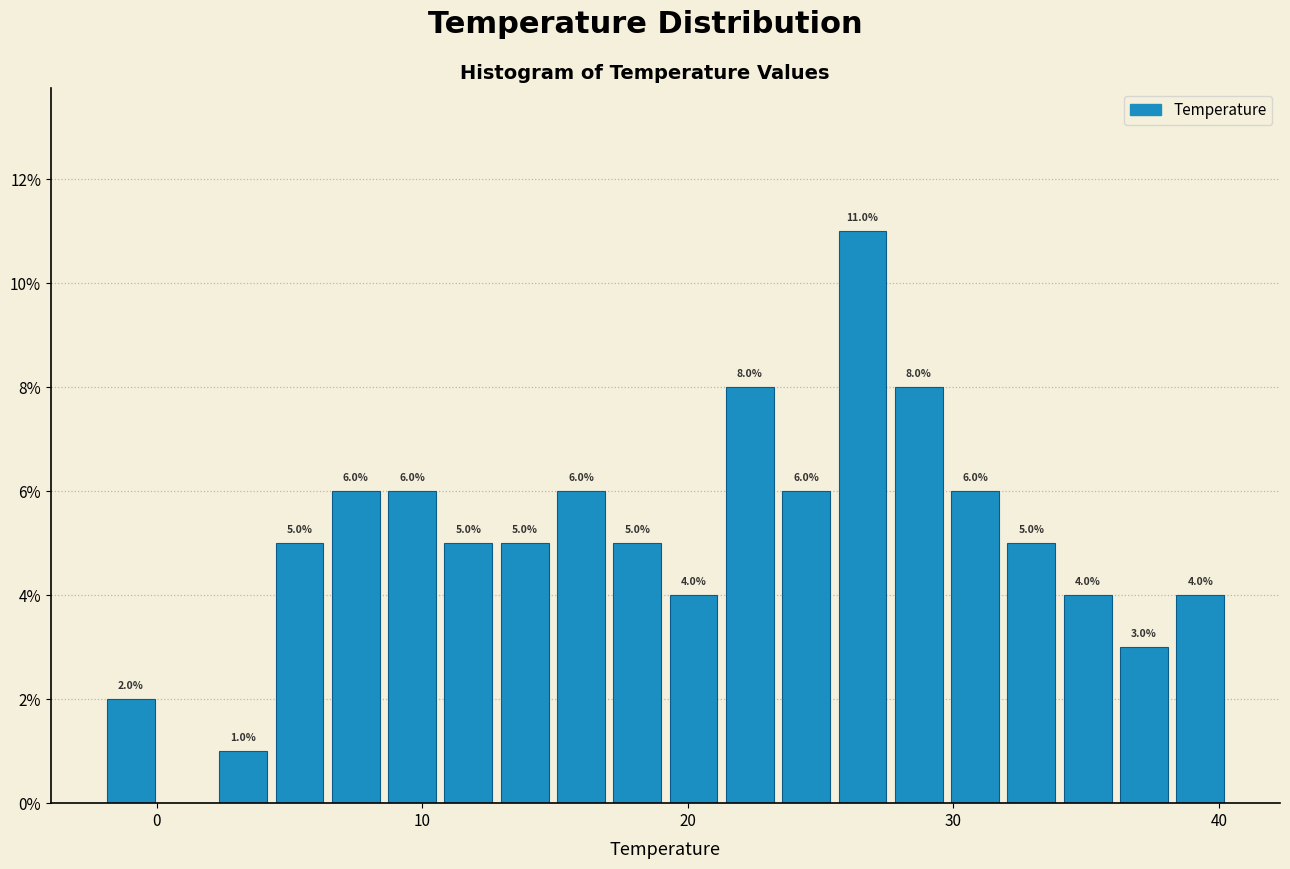

Read against the x-axis, roughly where is the centre of the tallest bar?

27